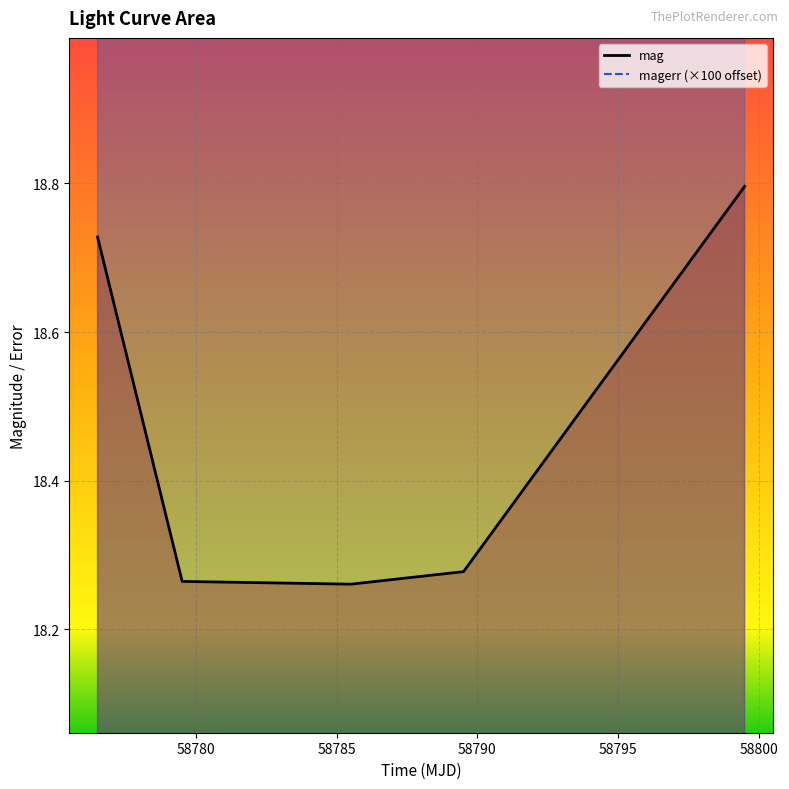

What value does the mag series have at 58799.48929399997?

18.8